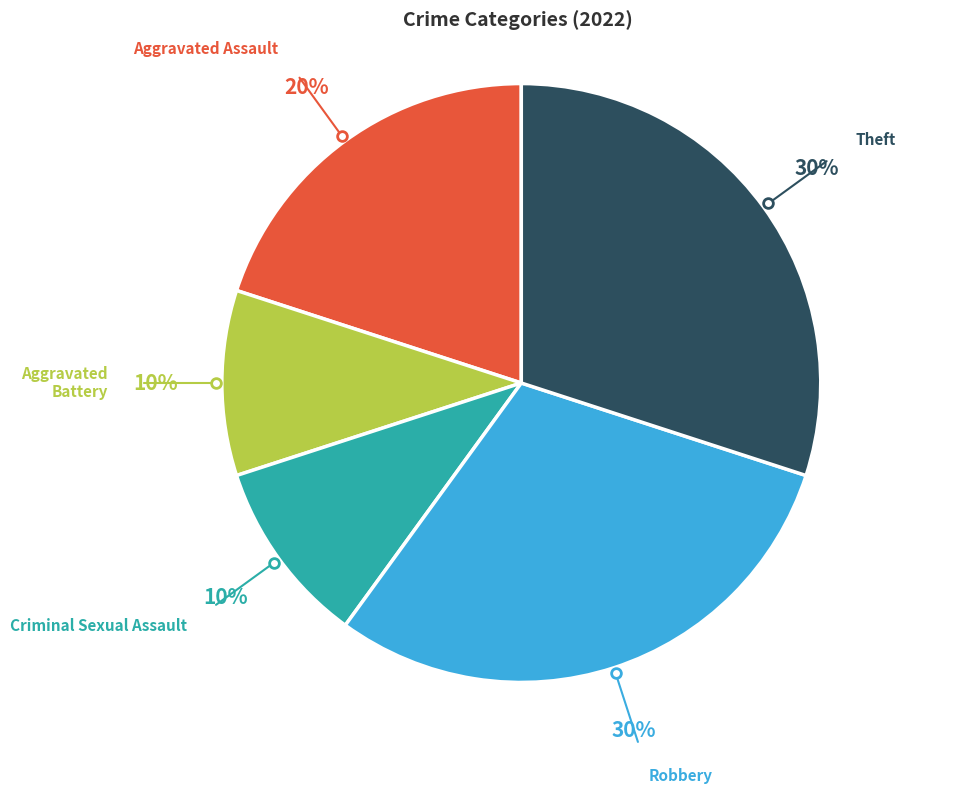

Is there a majority slice in this chart?

No